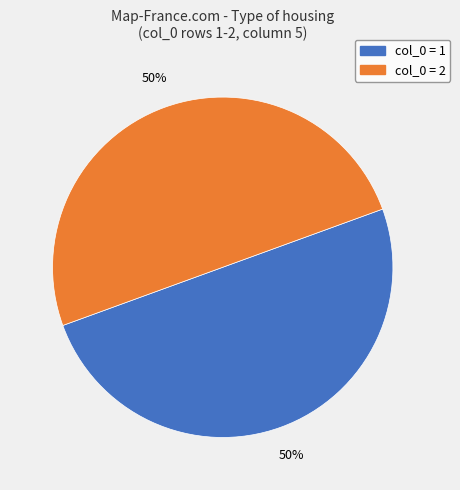

To the nearest percent, what is the average slice percentage?

50%